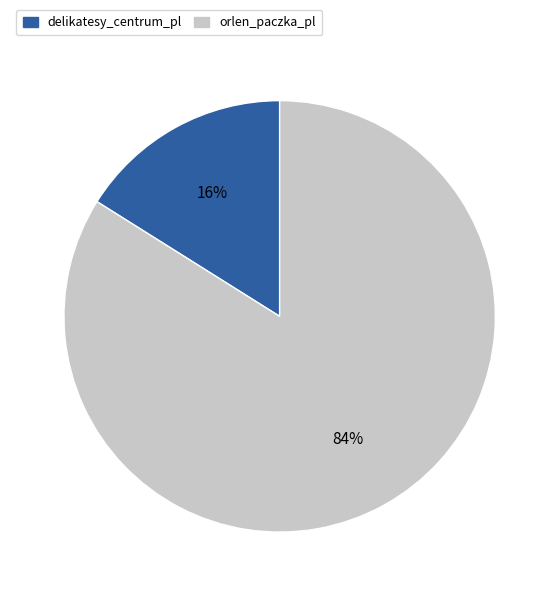

Which slice represents more than half of the pie?

orlen_paczka_pl